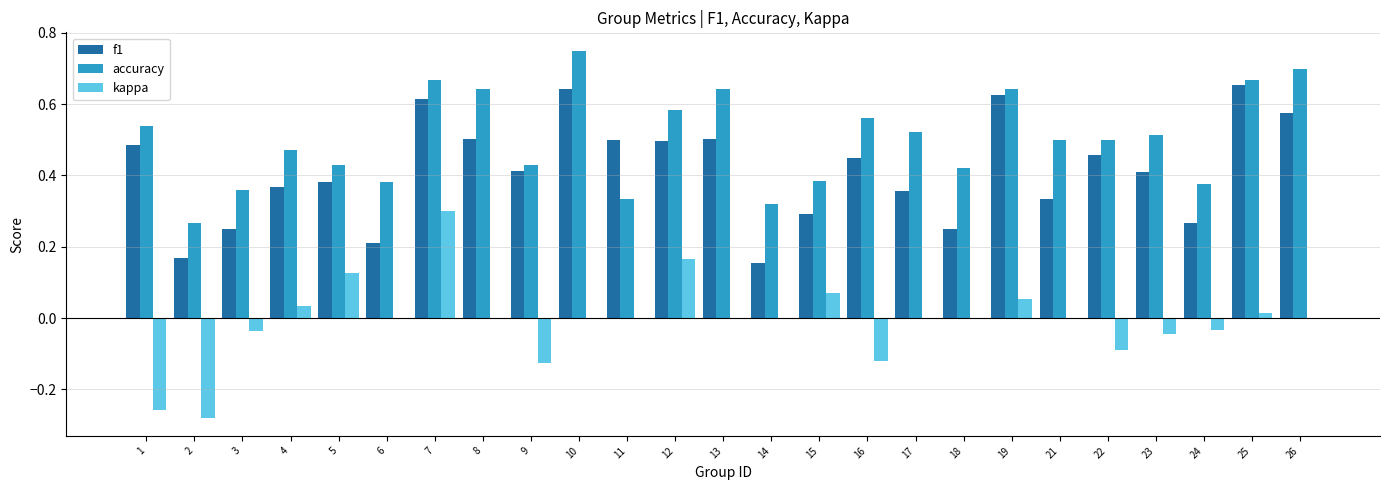

Does the chart contain stacked bars?

No